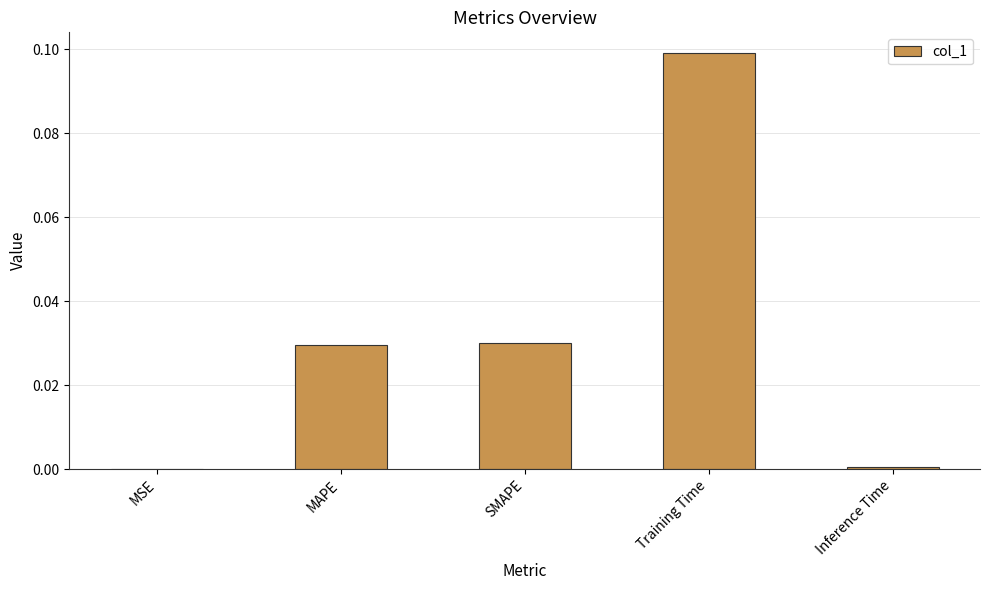

Which category has the highest value across all series?

Training Time